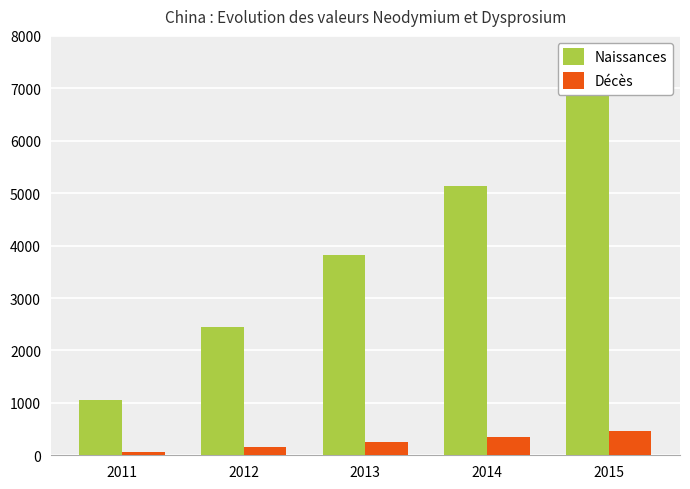

At which label does Décès first exceed 254?

2013